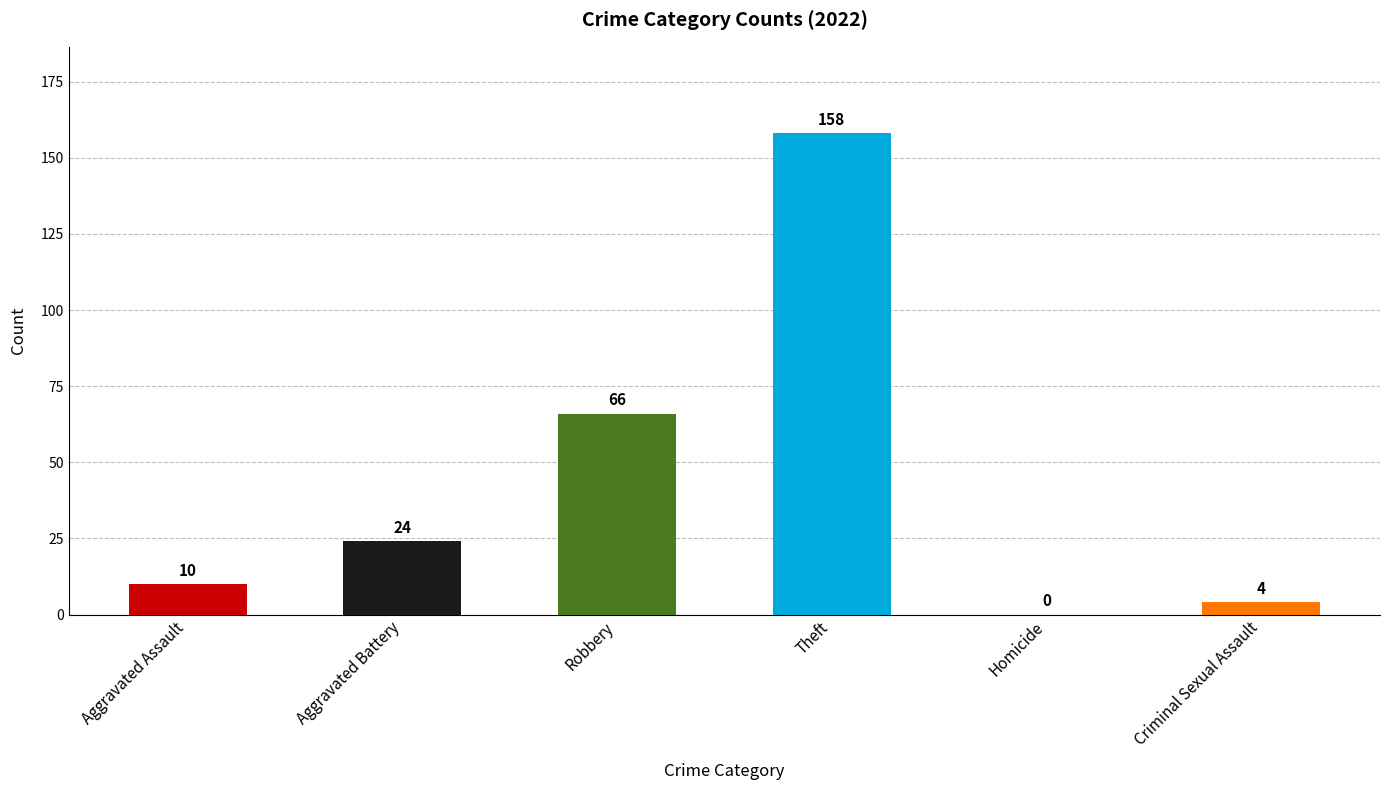

Which has a higher value, Robbery or Aggravated Battery?

Robbery